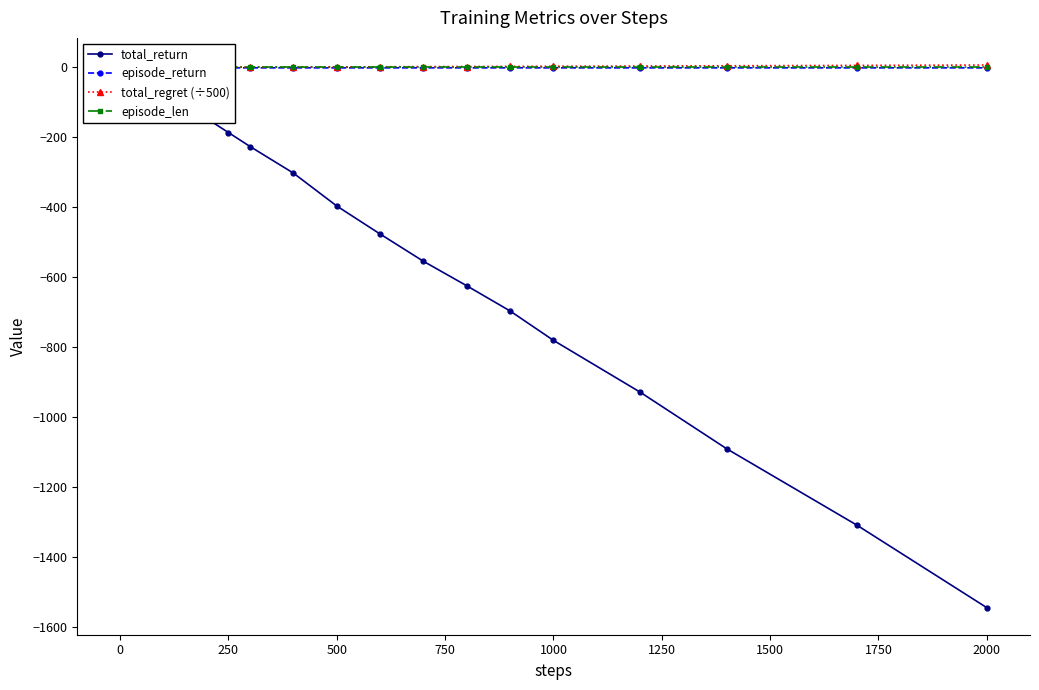

What is the label of the 4th point from the left?

500